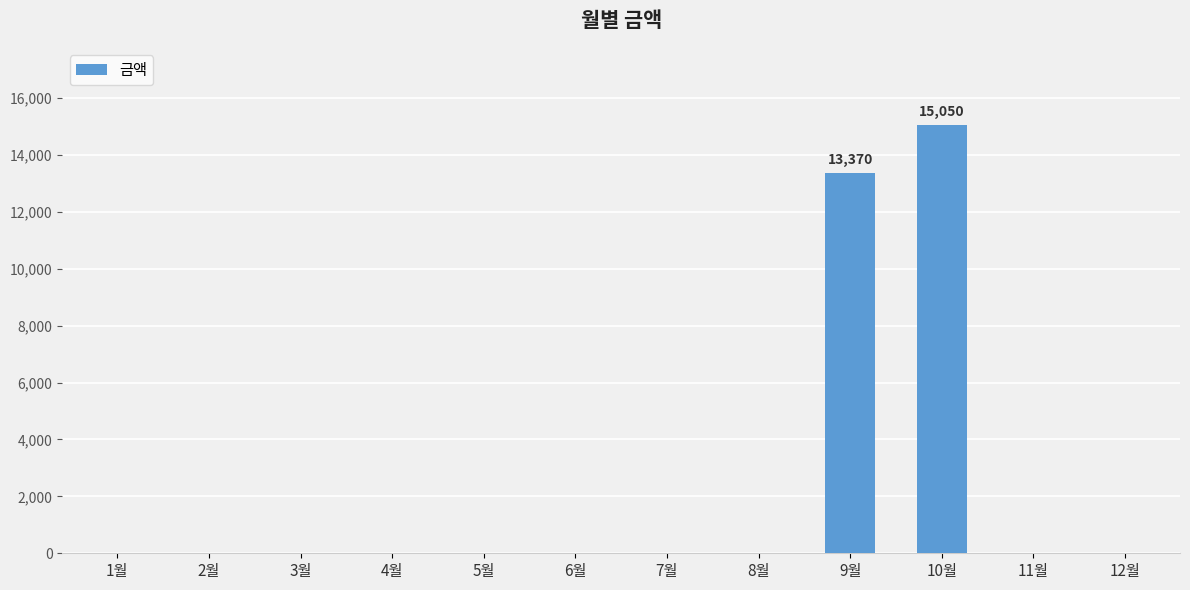

What is the maximum value shown in the chart?

15050